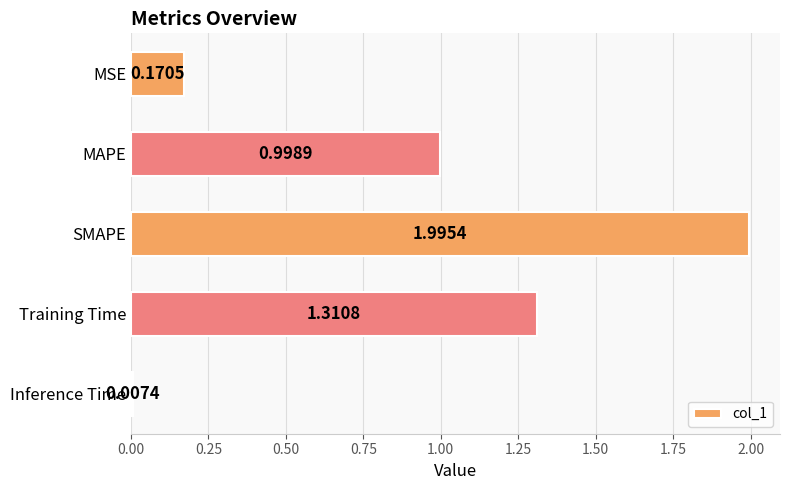

Which label corresponds to the largest value in the chart?

SMAPE